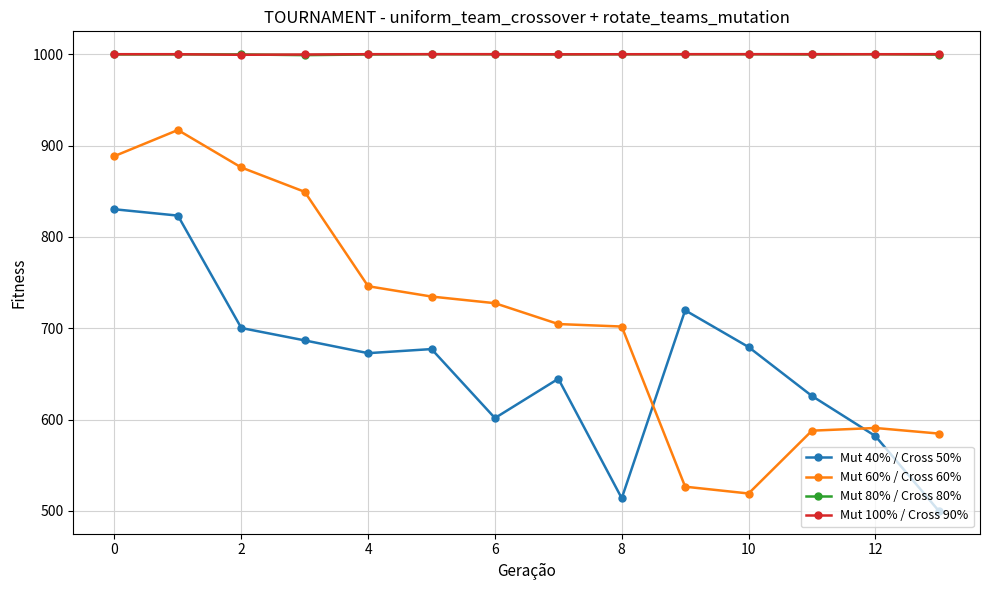

What is the minimum value for Mut 80% / Cross 80%?

998.9